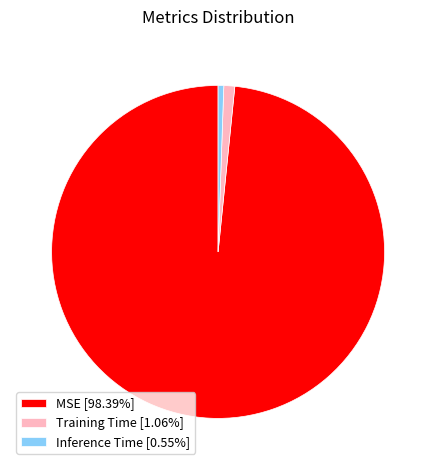

Count the number of slices in the pie.

3